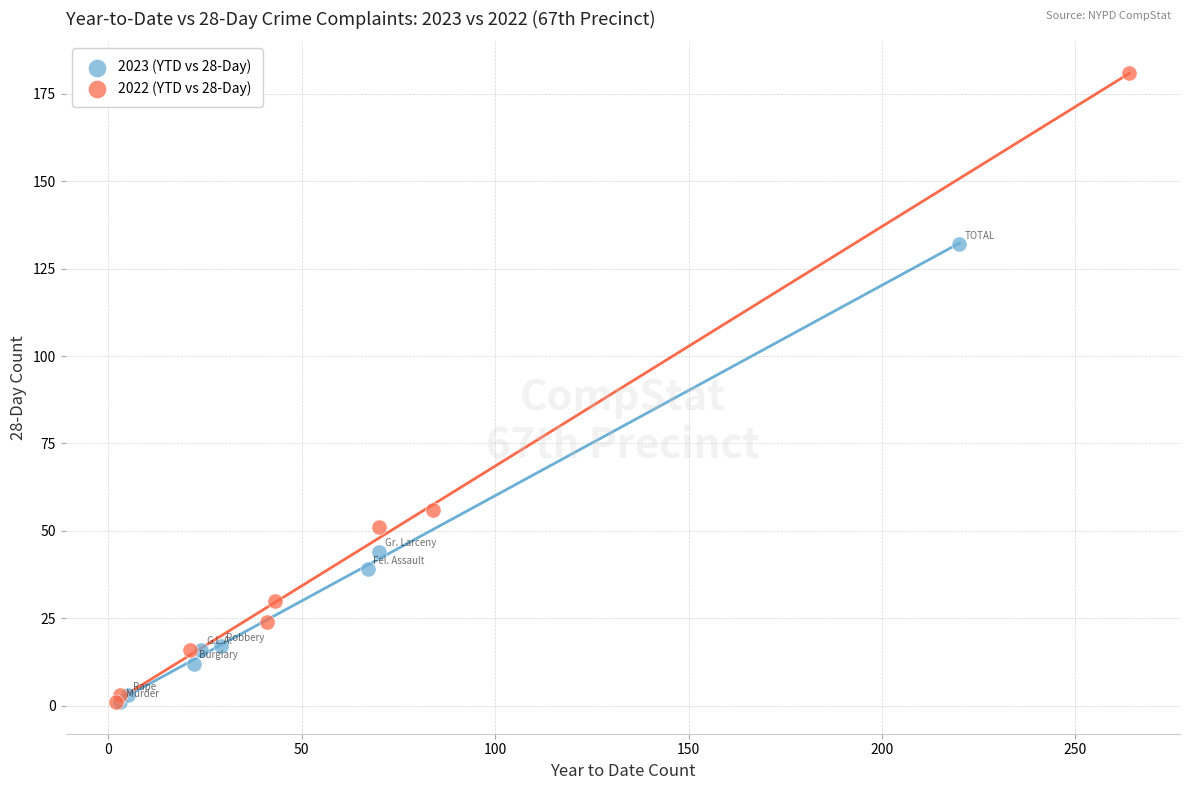

Which series contains the highest Y value?

2022 (YTD vs 28-Day)